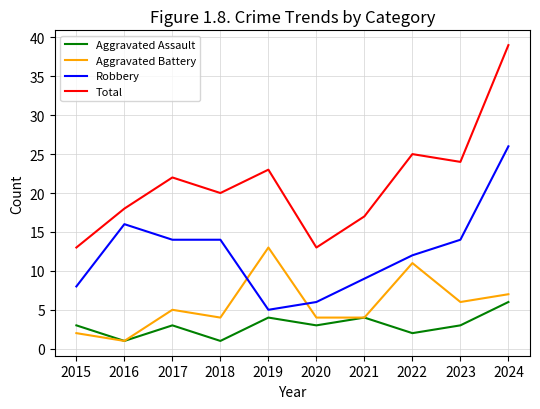

What is the approximate value of Total at 2024?

39